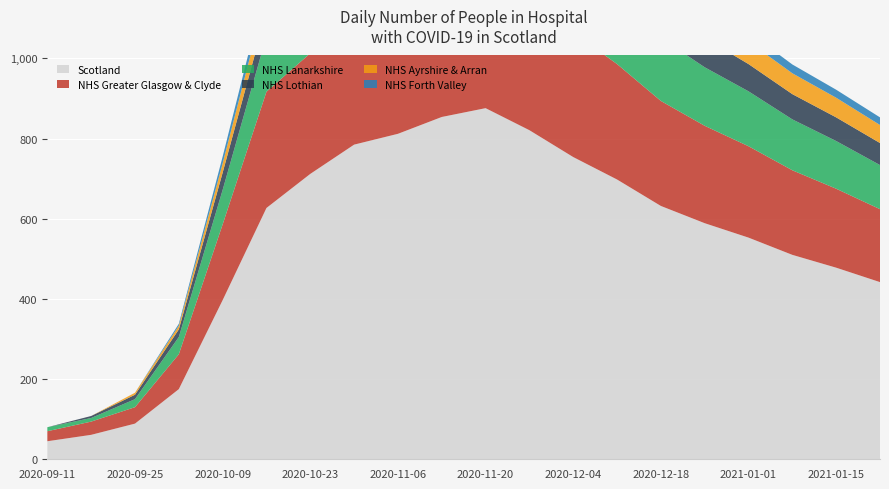

Reading left to right, list all the values displayed in this chart.

Scotland: 2020-09-11=45	2020-09-18=61	2020-09-25=89	2020-10-02=175	2020-10-09=397	2020-10-16=627	2020-10-23=712	2020-10-30=785	2020-11-06=812	2020-11-13=854	2020-11-20=876	2020-11-27=821	2020-12-04=754	2020-12-11=698	2020-12-18=632	2020-12-25=589	2021-01-01=553	2021-01-08=510	2021-01-15=478	2021-01-22=442
NHS Greater Glasgow & Clyde: 2020-09-11=25	2020-09-18=33	2020-09-25=41	2020-10-02=87	2020-10-09=189	2020-10-16=290	2020-10-23=301	2020-10-30=320	2020-11-06=338	2020-11-13=352	2020-11-20=361	2020-11-27=339	2020-12-04=311	2020-12-11=288	2020-12-18=262	2020-12-25=243	2021-01-01=228	2021-01-08=211	2021-01-15=197	2021-01-22=182
NHS Lanarkshire: 2020-09-11=10	2020-09-18=9	2020-09-25=20	2020-10-02=43	2020-10-09=86	2020-10-16=139	2020-10-23=169	2020-10-30=188	2020-11-06=198	2020-11-13=209	2020-11-20=215	2020-11-27=202	2020-12-04=186	2020-12-11=172	2020-12-18=157	2020-12-25=146	2021-01-01=137	2021-01-08=127	2021-01-15=119	2021-01-22=110
NHS Lothian: 2020-09-11=0	2020-09-18=5	2020-09-25=11	2020-10-02=19	2020-10-09=43	2020-10-16=60	2020-10-23=74	2020-10-30=89	2020-11-06=97	2020-11-13=103	2020-11-20=107	2020-11-27=101	2020-12-04=93	2020-12-11=86	2020-12-18=79	2020-12-25=73	2021-01-01=68	2021-01-08=63	2021-01-15=59	2021-01-22=55
NHS Ayrshire & Arran: 2020-09-11=0	2020-09-18=0	2020-09-25=5	2020-10-02=9	2020-10-09=23	2020-10-16=47	2020-10-23=64	2020-10-30=75	2020-11-06=82	2020-11-13=87	2020-11-20=89	2020-11-27=84	2020-12-04=77	2020-12-11=71	2020-12-18=65	2020-12-25=60	2021-01-01=56	2021-01-08=52	2021-01-15=49	2021-01-22=45
NHS Forth Valley: 2020-09-11=0	2020-09-18=0	2020-09-25=0	2020-10-02=5	2020-10-09=17	2020-10-16=28	2020-10-23=27	2020-10-30=31	2020-11-06=34	2020-11-13=36	2020-11-20=37	2020-11-27=35	2020-12-04=32	2020-12-11=30	2020-12-18=27	2020-12-25=25	2021-01-01=24	2021-01-08=22	2021-01-15=20	2021-01-22=19